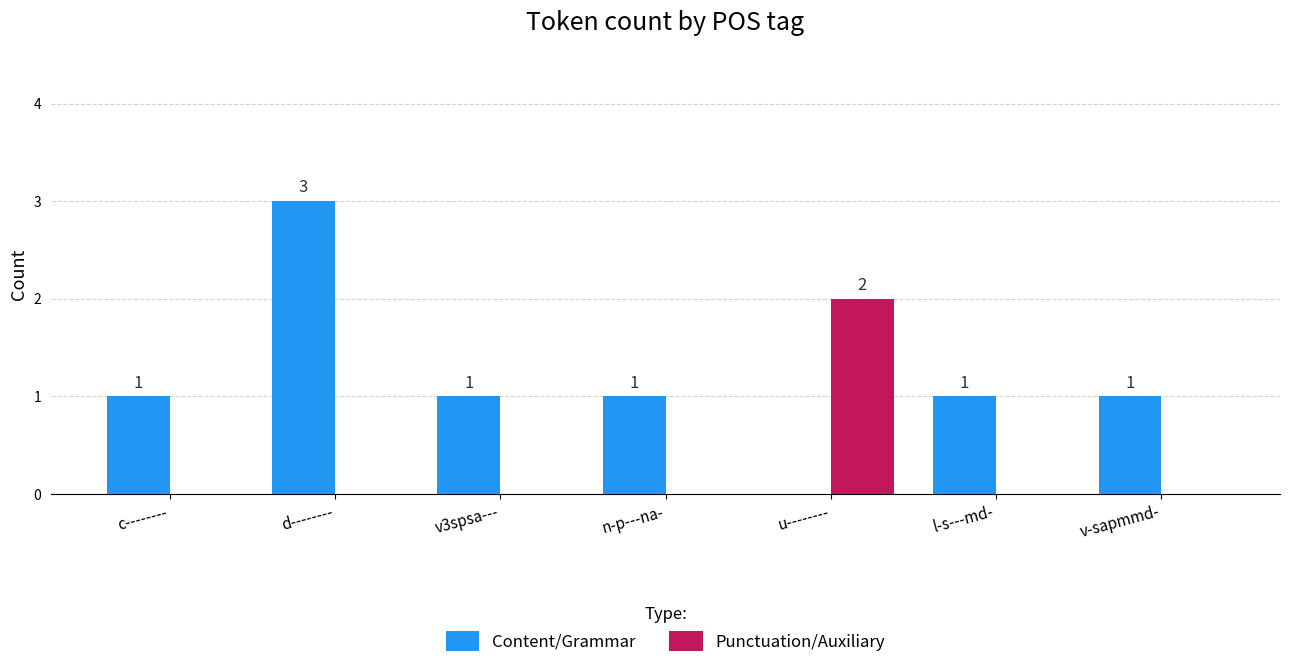

The value of Content/Grammar at n-p---na- is 0. True or false?

False